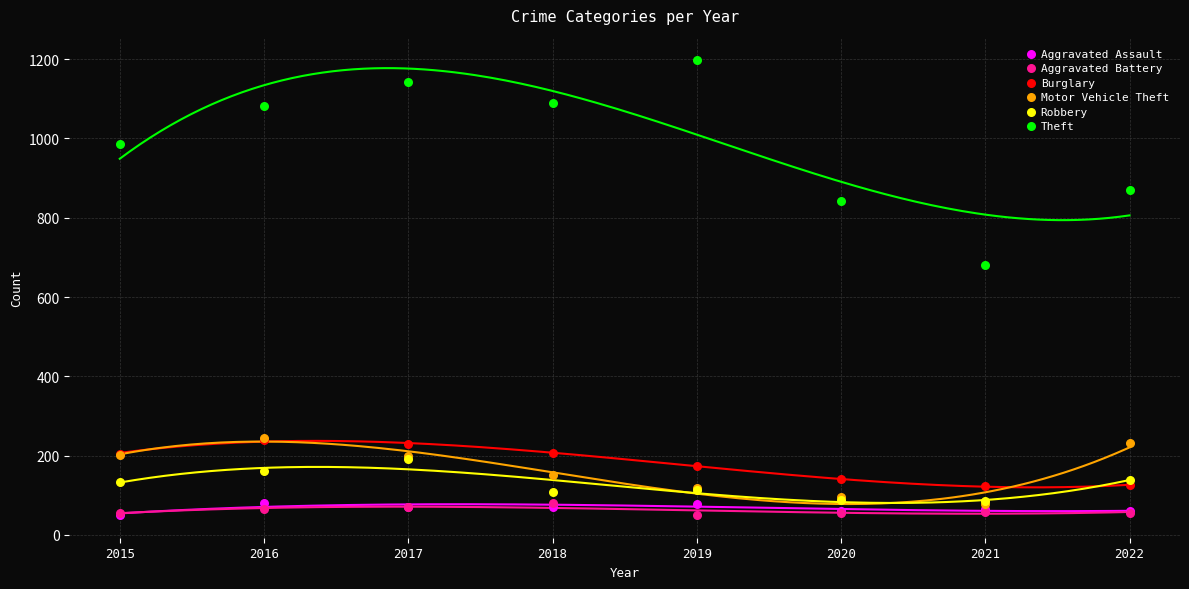

Across all series, what Y value is closest to 623?

682